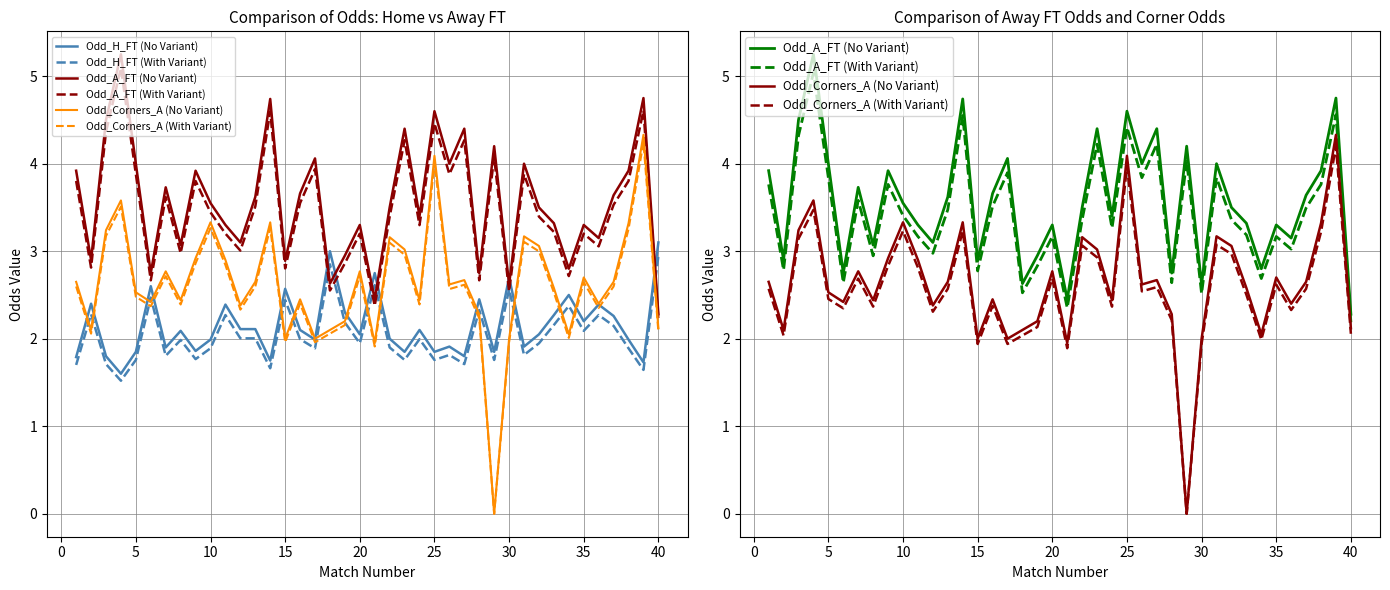

How many series are shown in this chart?

6